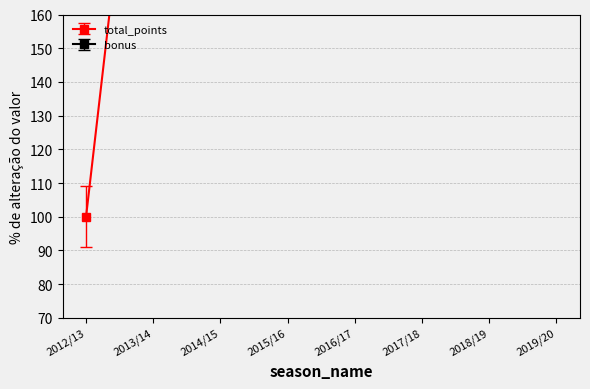

How many data points are above 381?

4